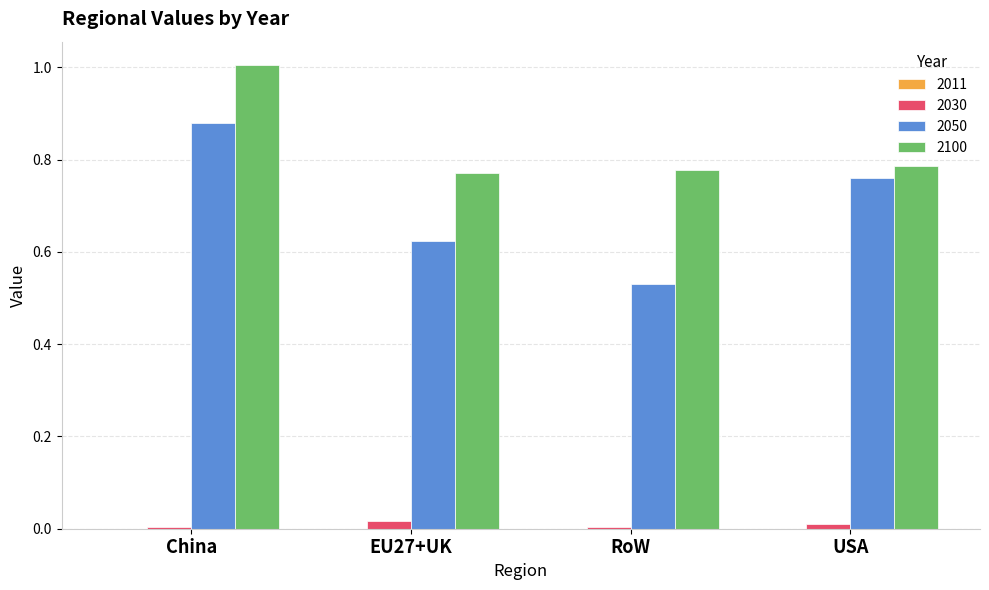

The 2100 series shows 1.0 at USA. True or false?

False